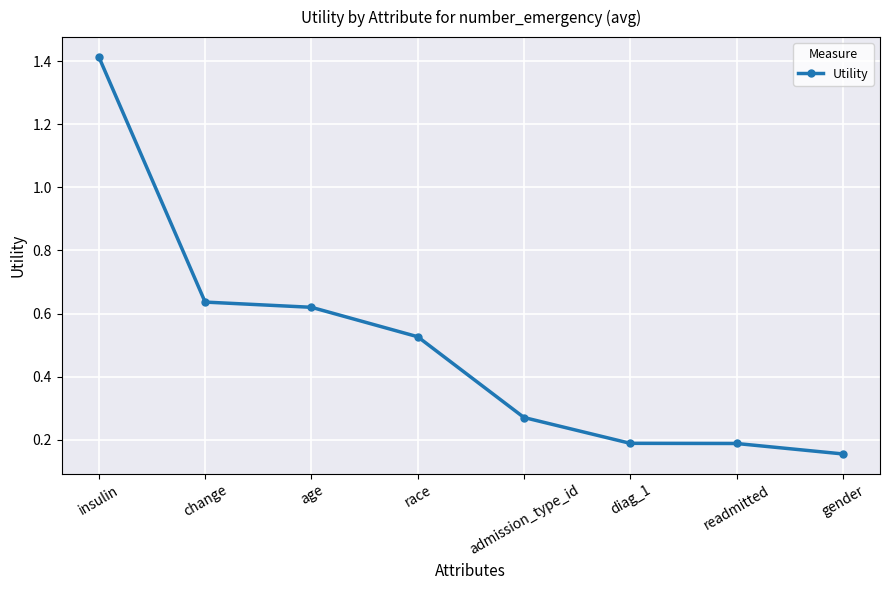

What position from the left is insulin?

1